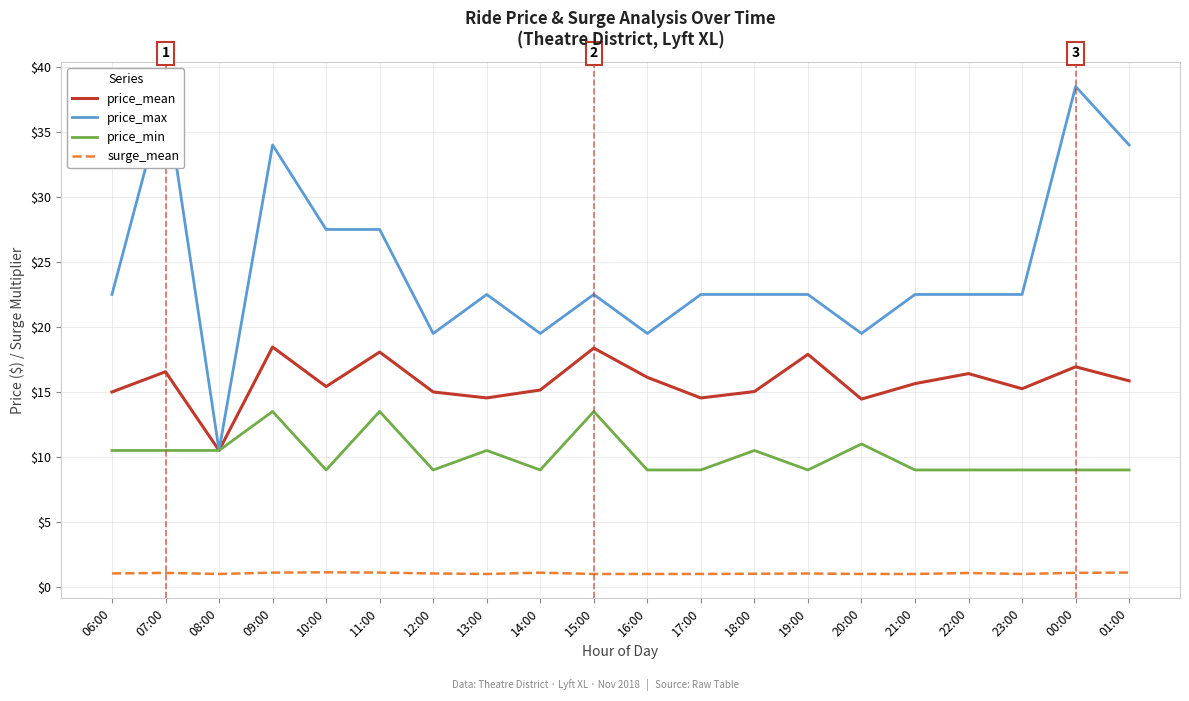

The price_max series shows 22.5 at 13:00. True or false?

True